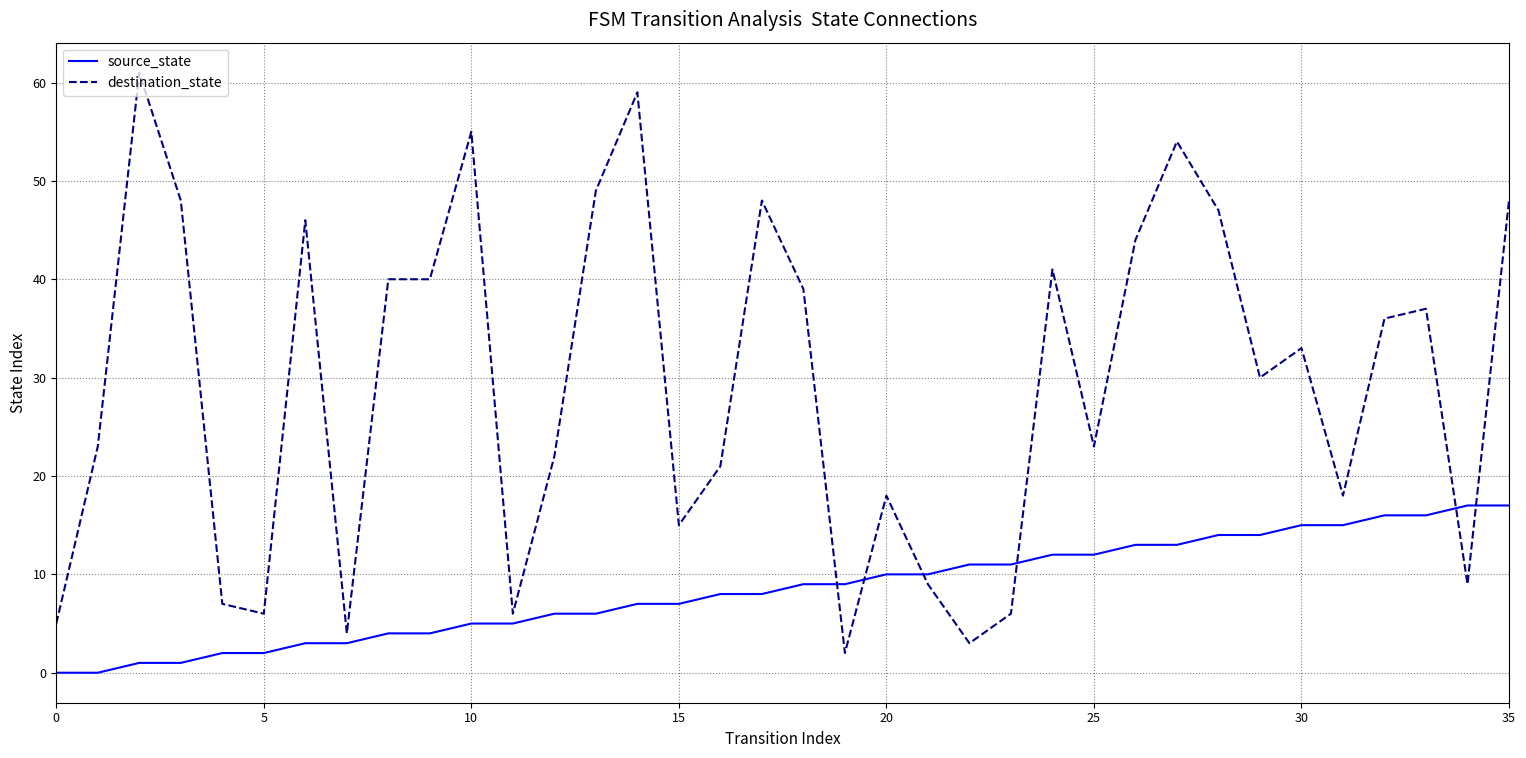

Which series has the largest range (max minus min)?

destination_state